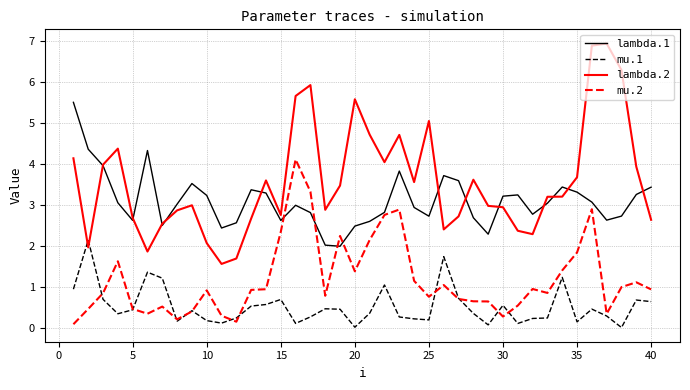

List the series in order of their overall mean, highest first.

lambda.2, lambda.1, mu.2, mu.1